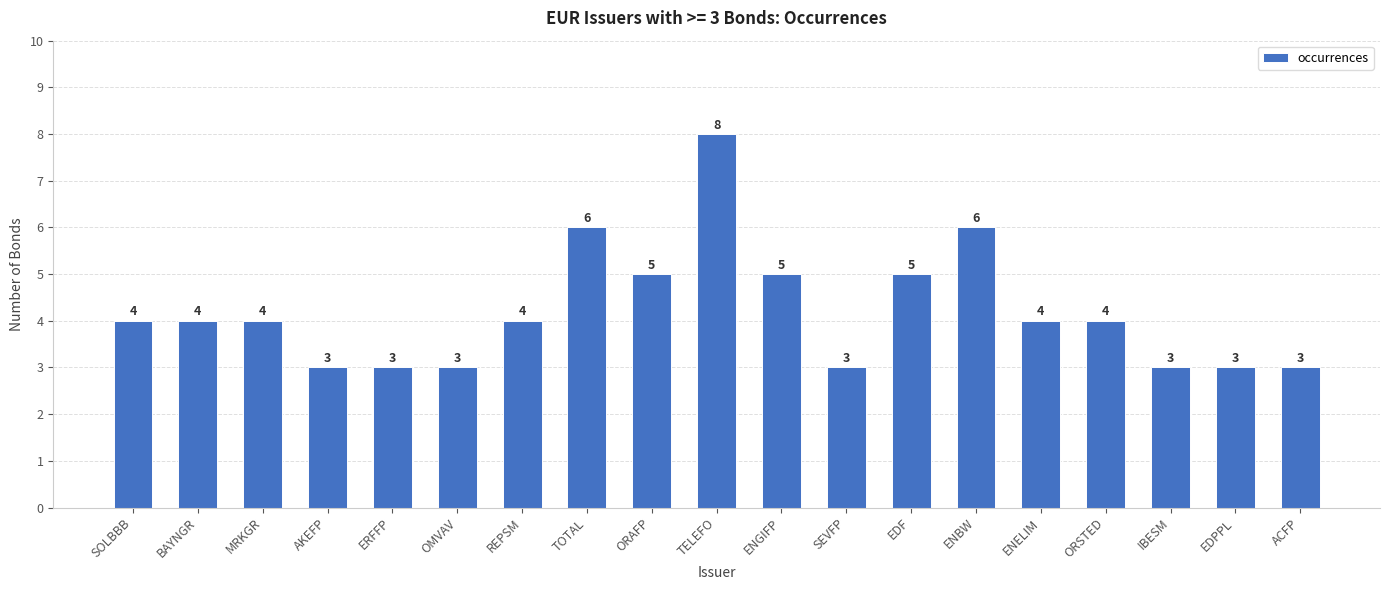

Which label corresponds to the largest value in the chart?

TELEFO